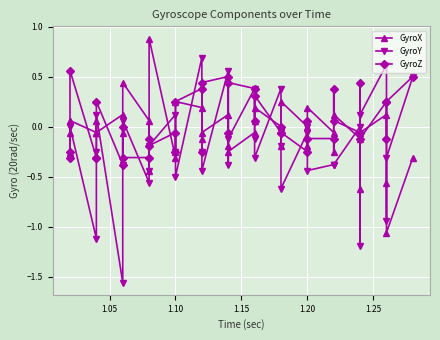

Rank the series at 1.05 from highest to lowest value.

GyroX, GyroZ, GyroY